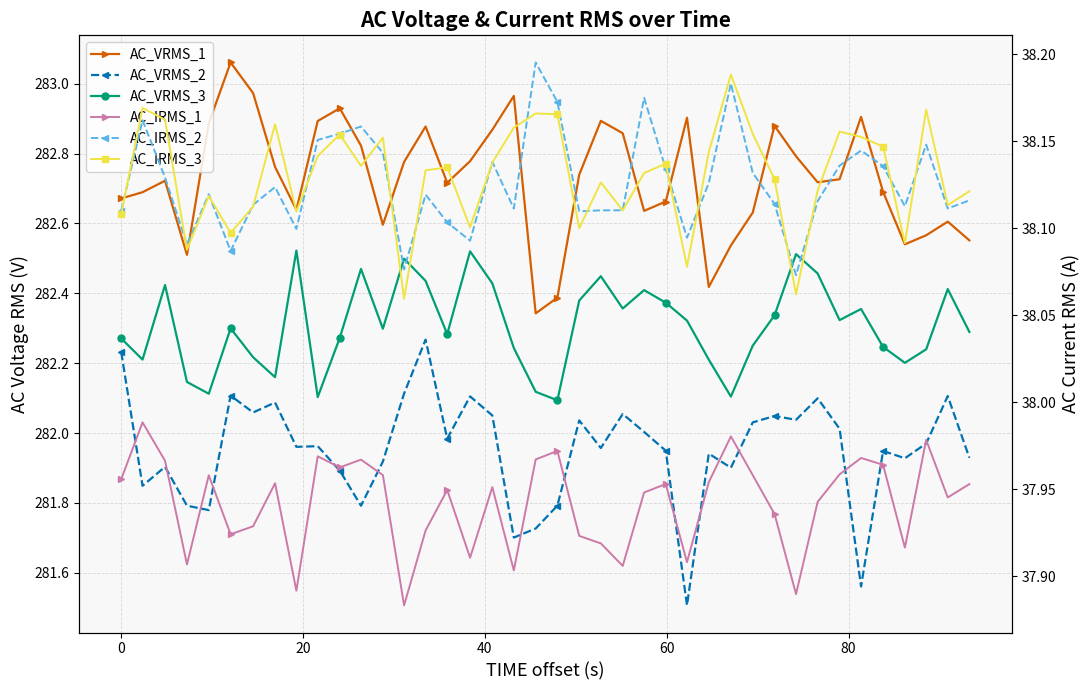

What is the sum of all AC_VRMS_1 values?

11309.1